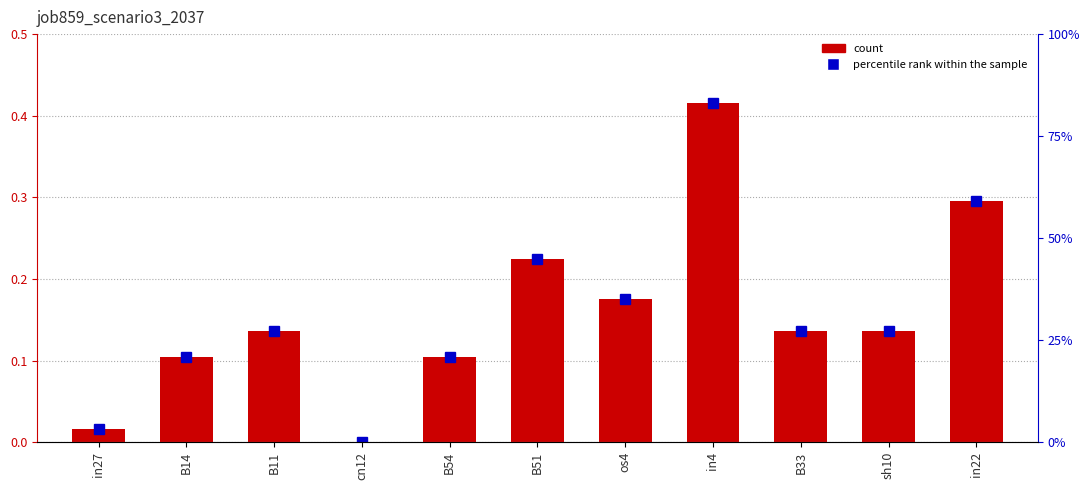

Which category has the highest value in the job859_scenario3_2037 series?

in4